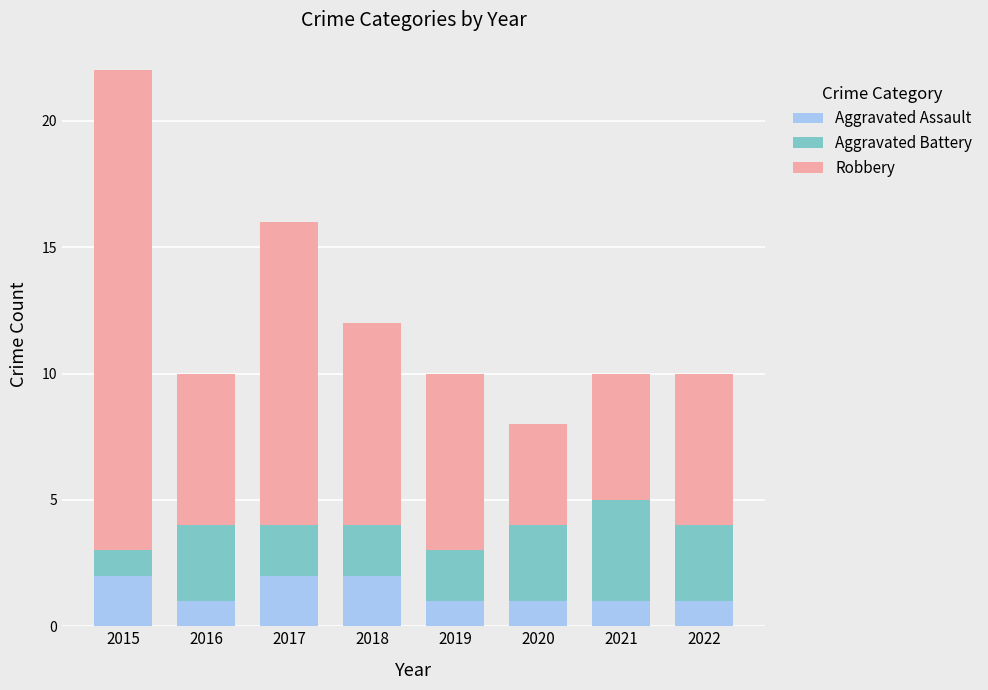

What is the total value across all series at 2017?

16